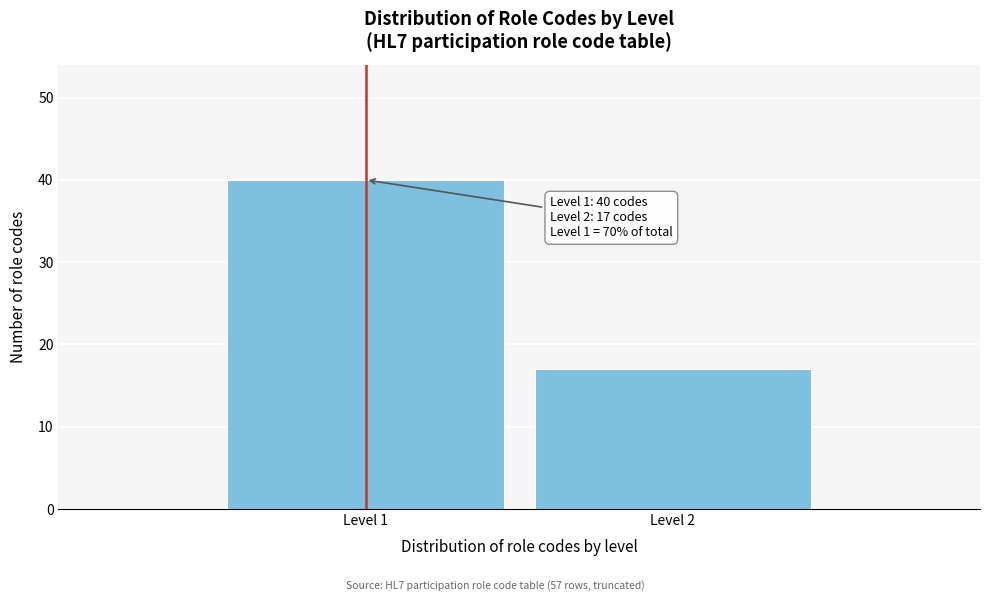

Reading right to left, list all the values displayed in this chart.

17	40